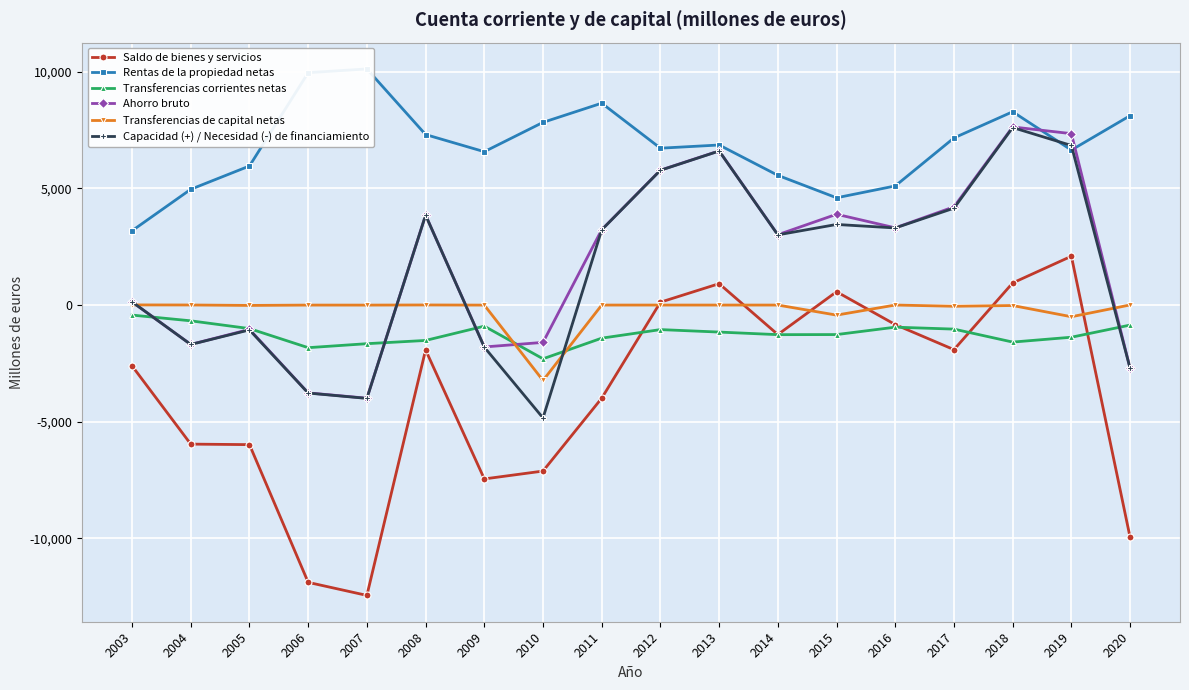

Between 2003 and 2011, which is larger?

2003